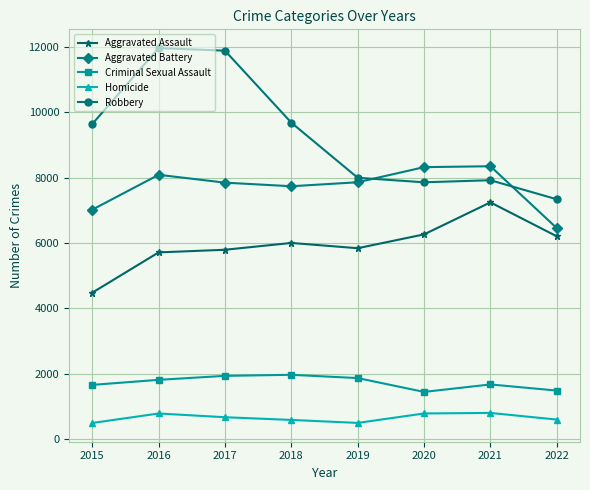

What is the smallest value displayed?

496